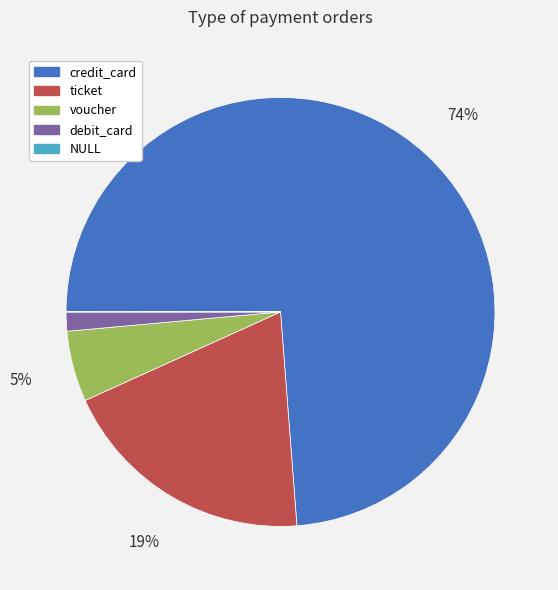

Which category has the biggest portion of the pie?

credit_card